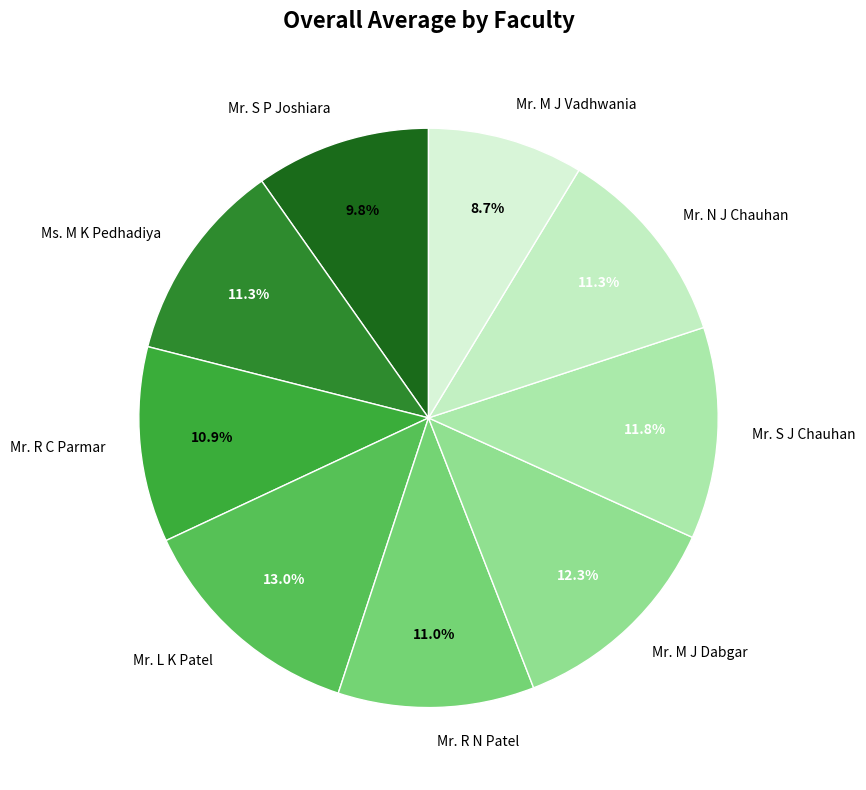

To the nearest percent, what portion does Mr. M J Dabgar represent?

12%